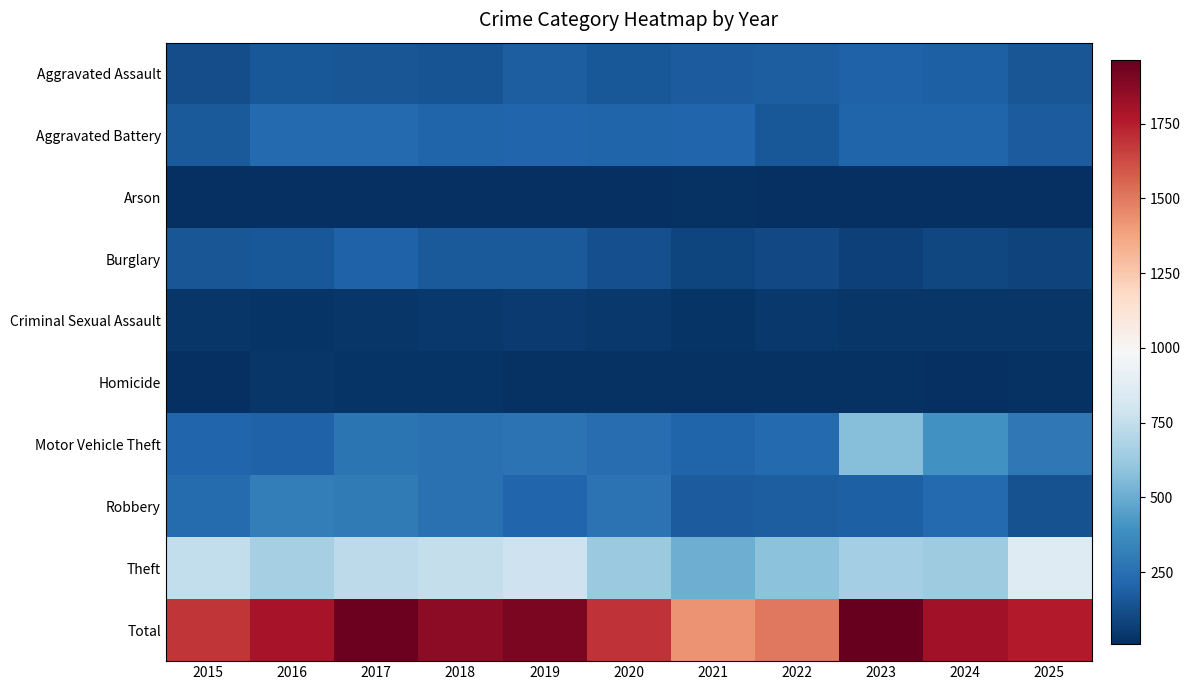

Reading left to right, what are all the values shown in this chart?

Aggravated Assault: 2015=118	2016=159	2017=150	2018=140	2019=180	2020=158	2021=174	2022=183	2023=198	2024=192	2025=150
Aggravated Battery: 2015=169	2016=224	2017=224	2018=204	2019=213	2020=202	2021=208	2022=156	2023=205	2024=204	2025=172
Arson: 2015=13	2016=15	2017=10	2018=10	2019=13	2020=13	2021=17	2022=14	2023=13	2024=9	2025=14
Burglary: 2015=150	2016=159	2017=199	2018=168	2019=164	2020=131	2021=89	2022=102	2023=77	2024=94	2025=84
Criminal Sexual Assault: 2015=34	2016=31	2017=34	2018=46	2019=48	2020=41	2021=31	2022=40	2023=37	2024=38	2025=38
Homicide: 2015=11	2016=32	2017=29	2018=26	2019=21	2020=19	2021=24	2022=20	2023=18	2024=16	2025=20
Motor Vehicle Theft: 2015=212	2016=196	2017=272	2018=256	2019=266	2020=245	2021=205	2022=223	2023=571	2024=394	2025=286
Robbery: 2015=235	2016=311	2017=294	2018=256	2019=215	2020=265	2021=171	2022=181	2023=188	2024=223	2025=137
Theft: 2015=745	2016=663	2017=730	2018=752	2019=787	2020=620	2021=509	2022=586	2023=657	2024=639	2025=860
Total: 2015=1687	2016=1790	2017=1942	2018=1858	2019=1907	2020=1694	2021=1428	2022=1505	2023=1964	2024=1809	2025=1761